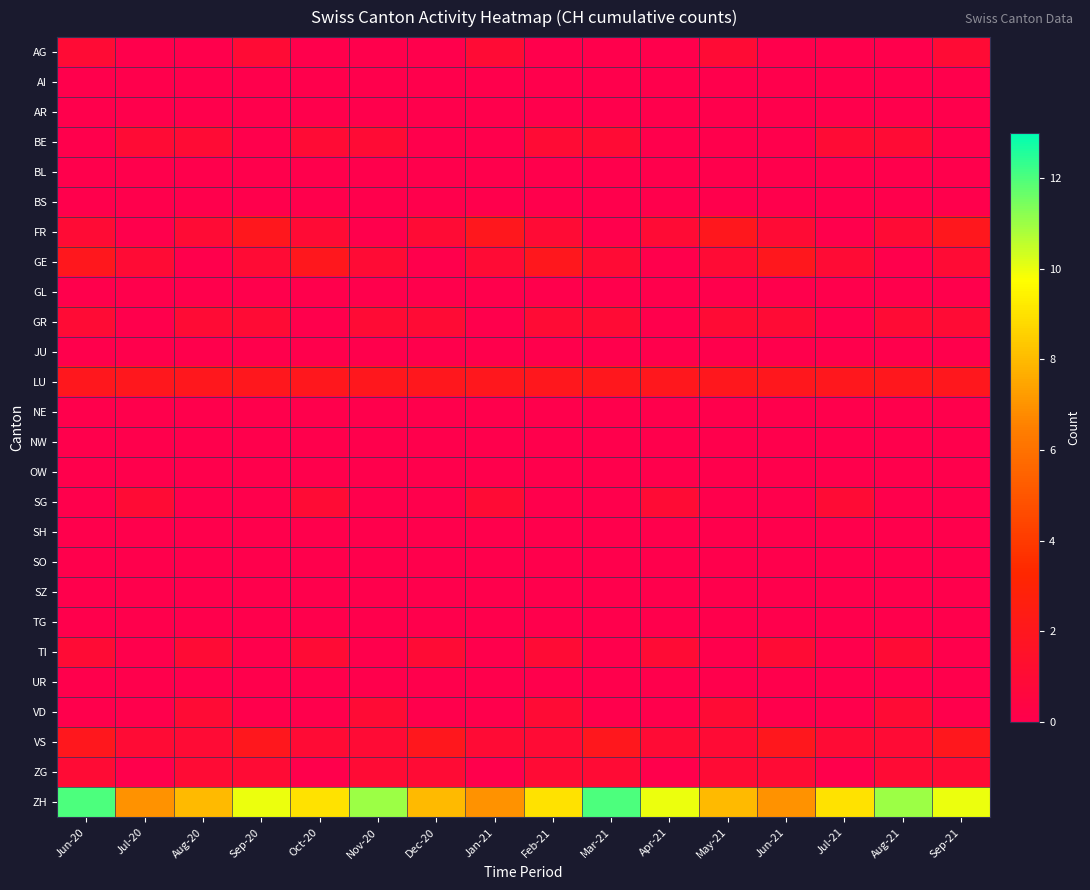

Rank the series by their maximum value, from highest to lowest.

ZH, FR, GE, LU, VS, AG, BE, GR, SG, TI, VD, ZG, AI, AR, BL, BS, GL, JU, NE, NW, OW, SH, SO, SZ, TG, UR